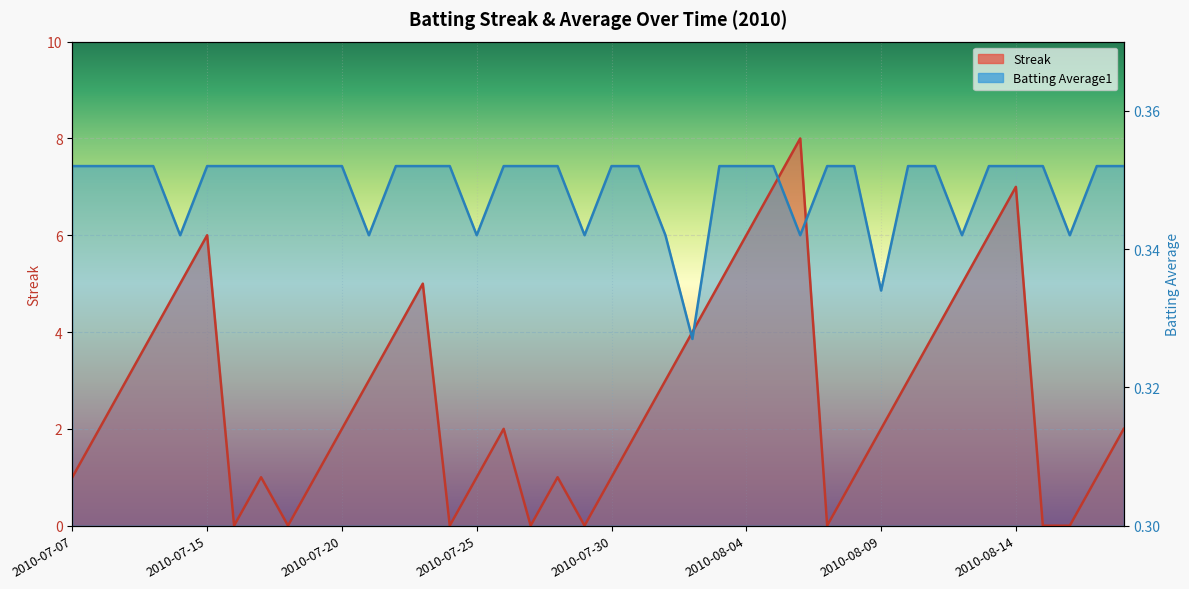

The Batting Average1 series shows 12.7 at 2010-07-23. True or false?

False